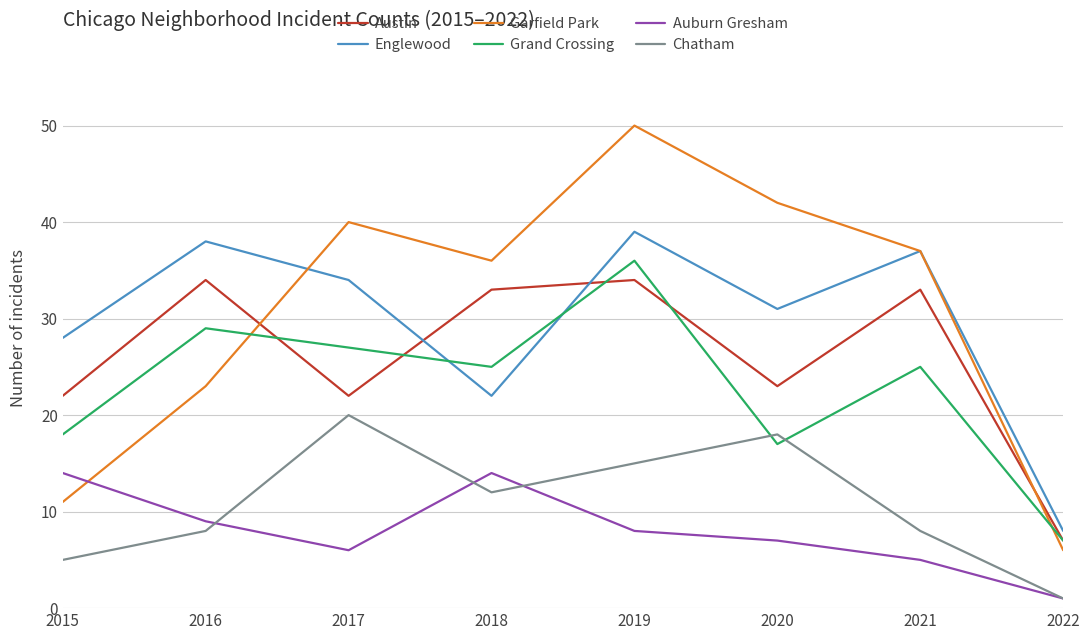

What is the average value of the Grand Crossing series?

23